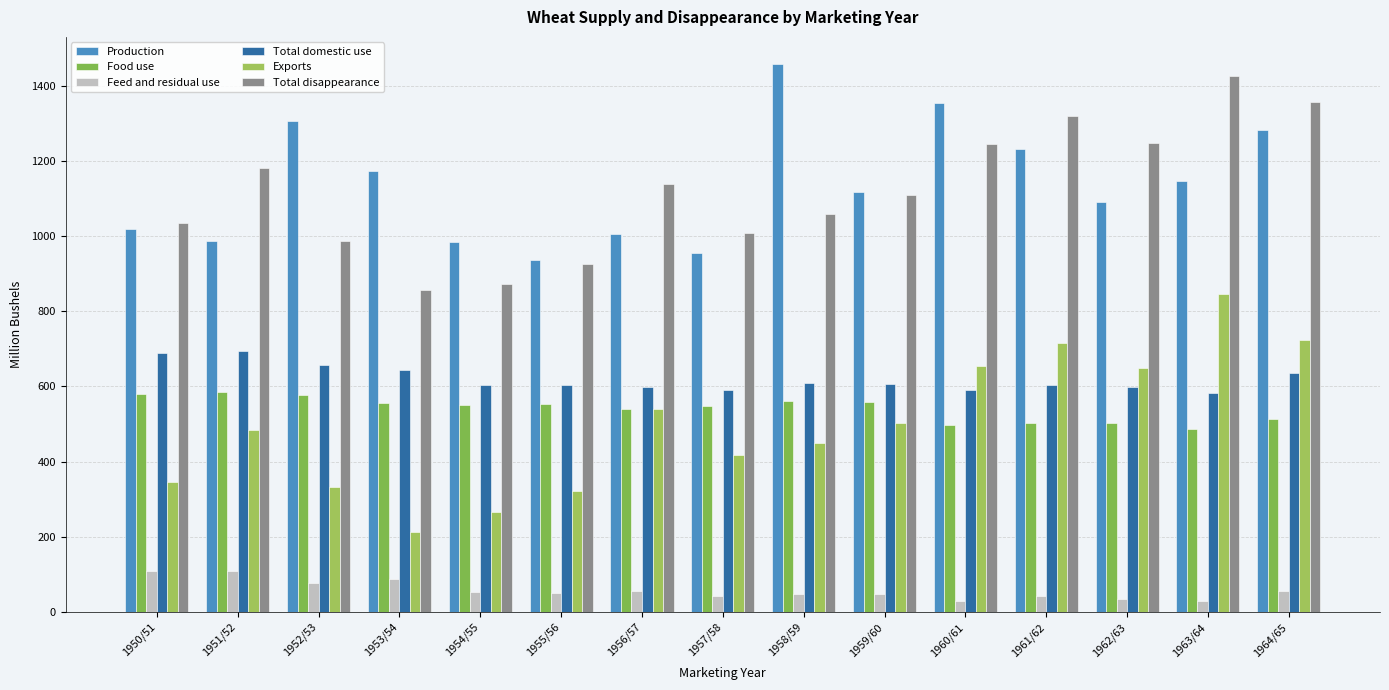

What is the greatest value displayed?

1457.0